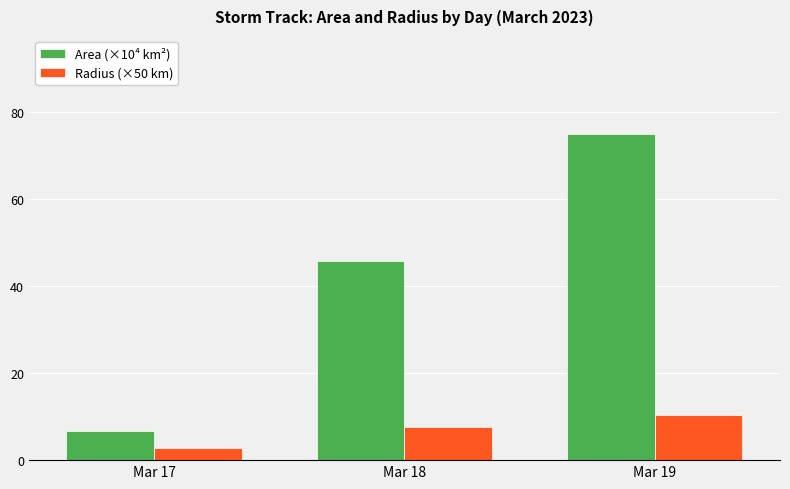

Which category has the highest value in the Radius (×50 km) series?

Mar 19